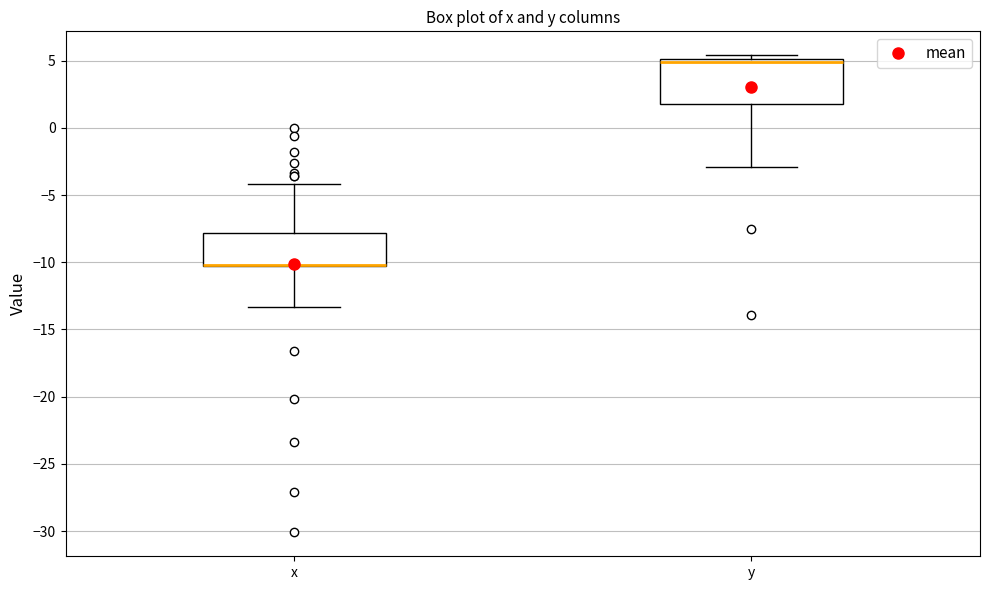

Where does the lower whisker of the box for y end on the y-axis? The values are not printed on the chart, so give them approximately, as read against the axis.

-3.0